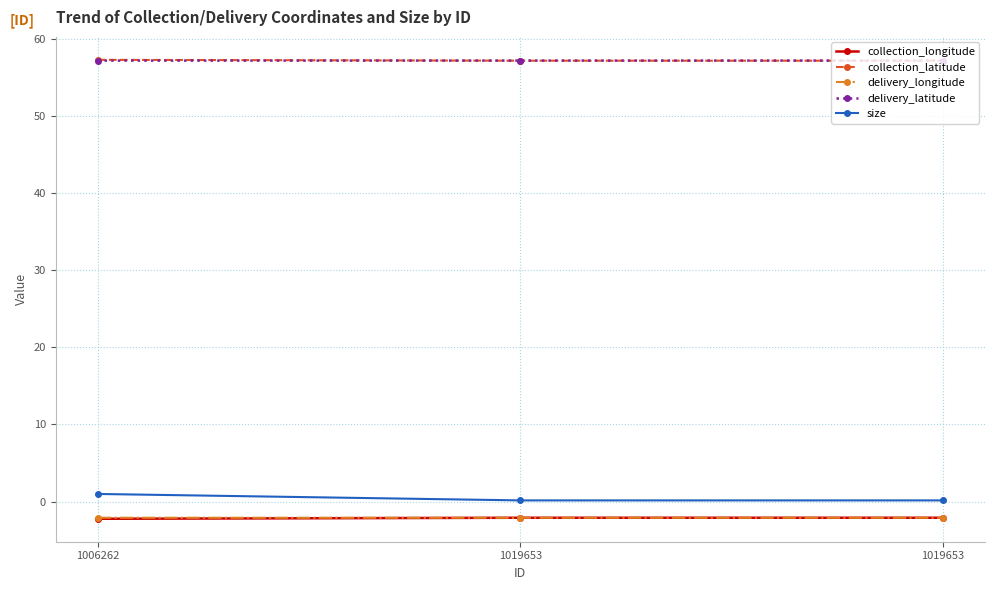

Which category has the highest value in the delivery_longitude series?

1006262